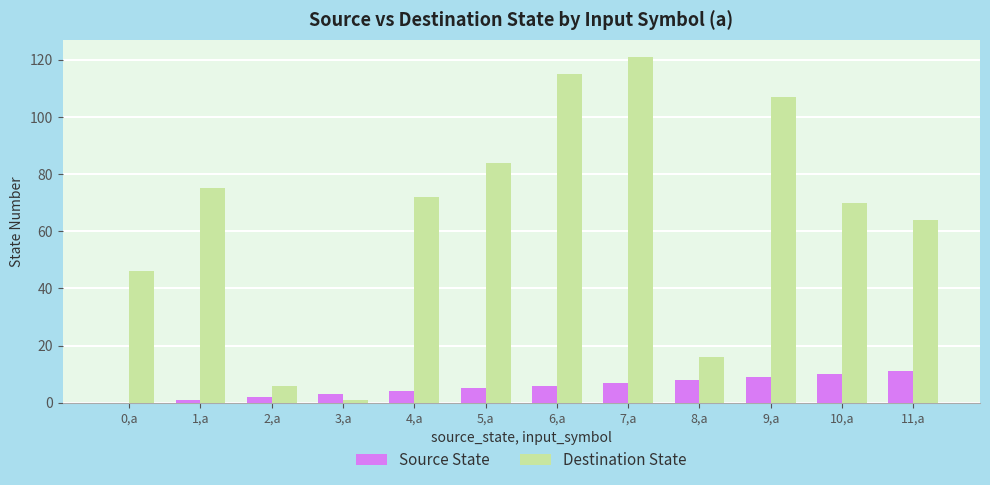

Which series changed the most between 1,a and 2,a?

Destination State